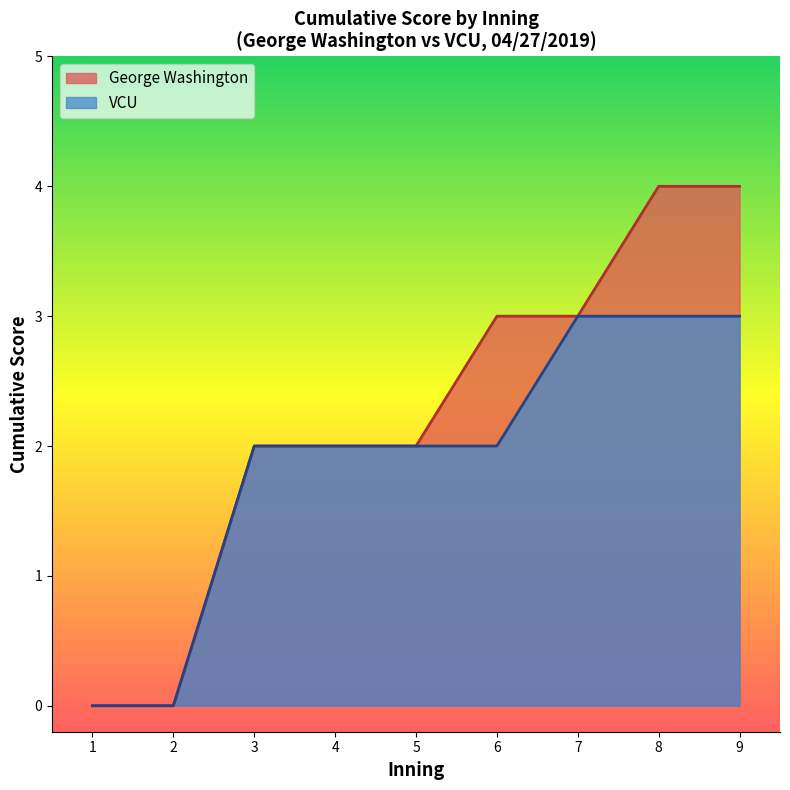

Rank the series by their maximum value, from highest to lowest.

George Washington, VCU